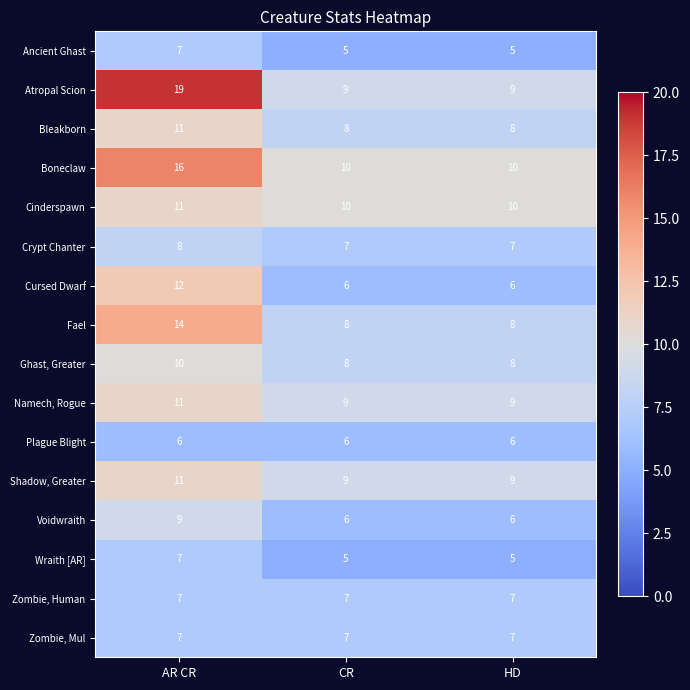

What is the difference between the Atropal Scion values at HD and AR CR?

10